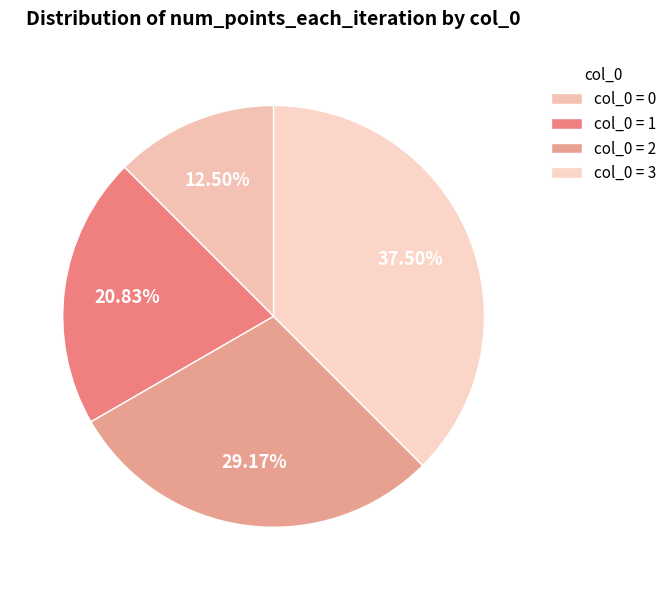

Rank the categories by value from lowest to highest.

col_0 = 0, col_0 = 1, col_0 = 2, col_0 = 3